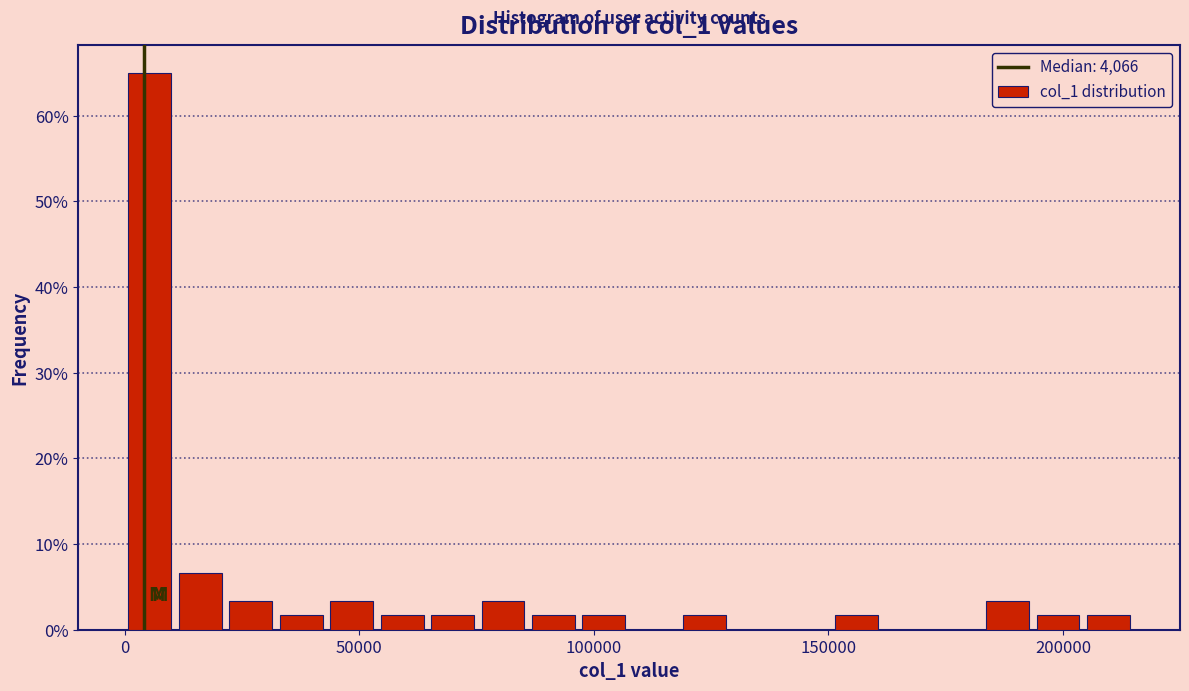

Read against the x-axis, roughly where is the centre of the tallest bar?

5000